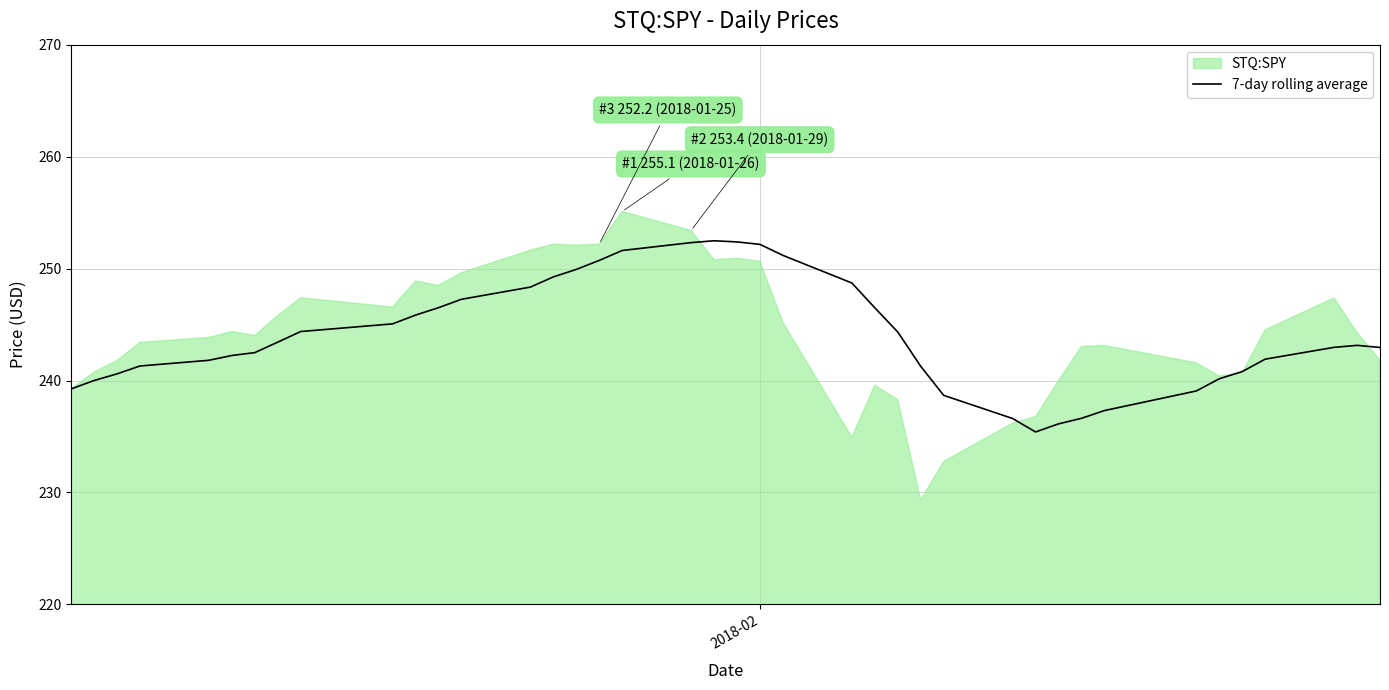

How many values are below 243?

20